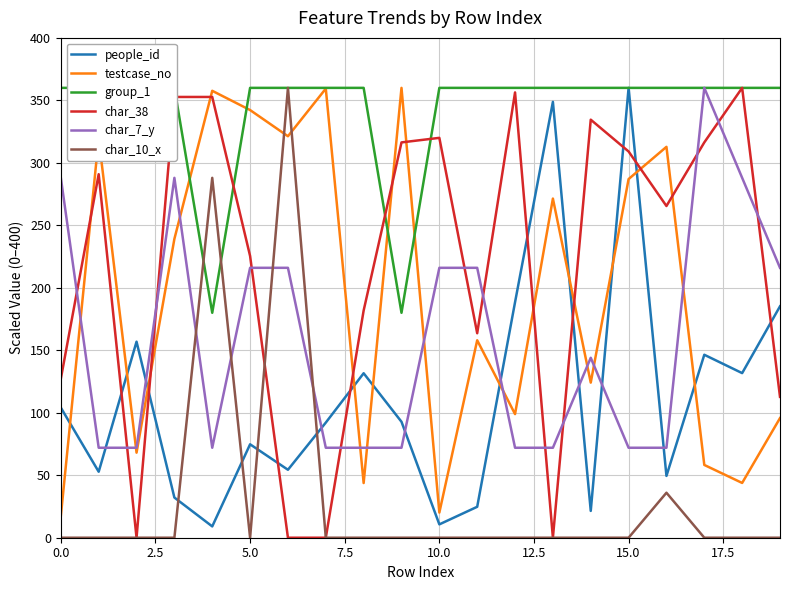

True or false: people_id and char_38 intersect in this chart.

True